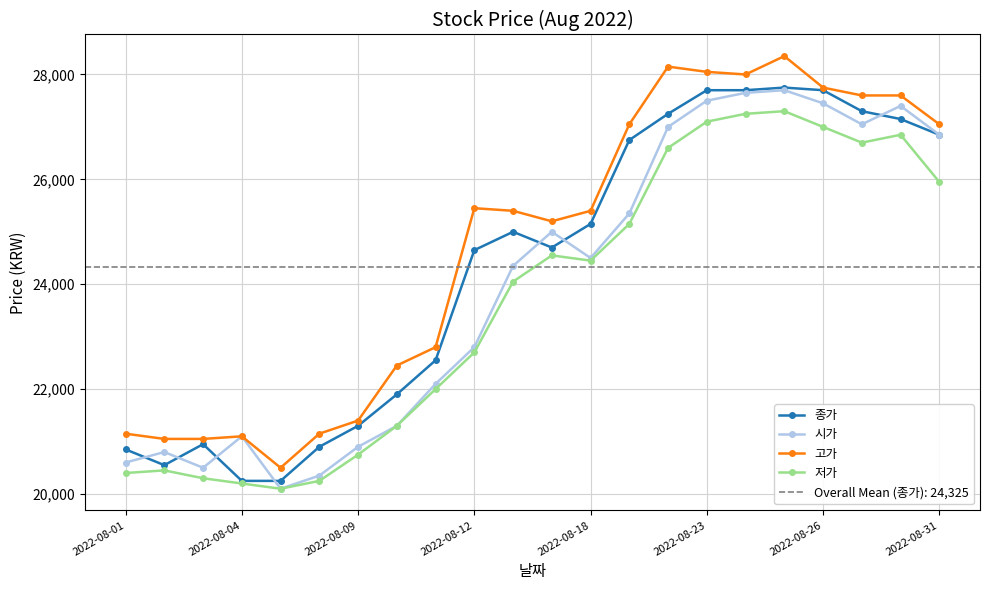

What is the sum of all 종가 values?

535150